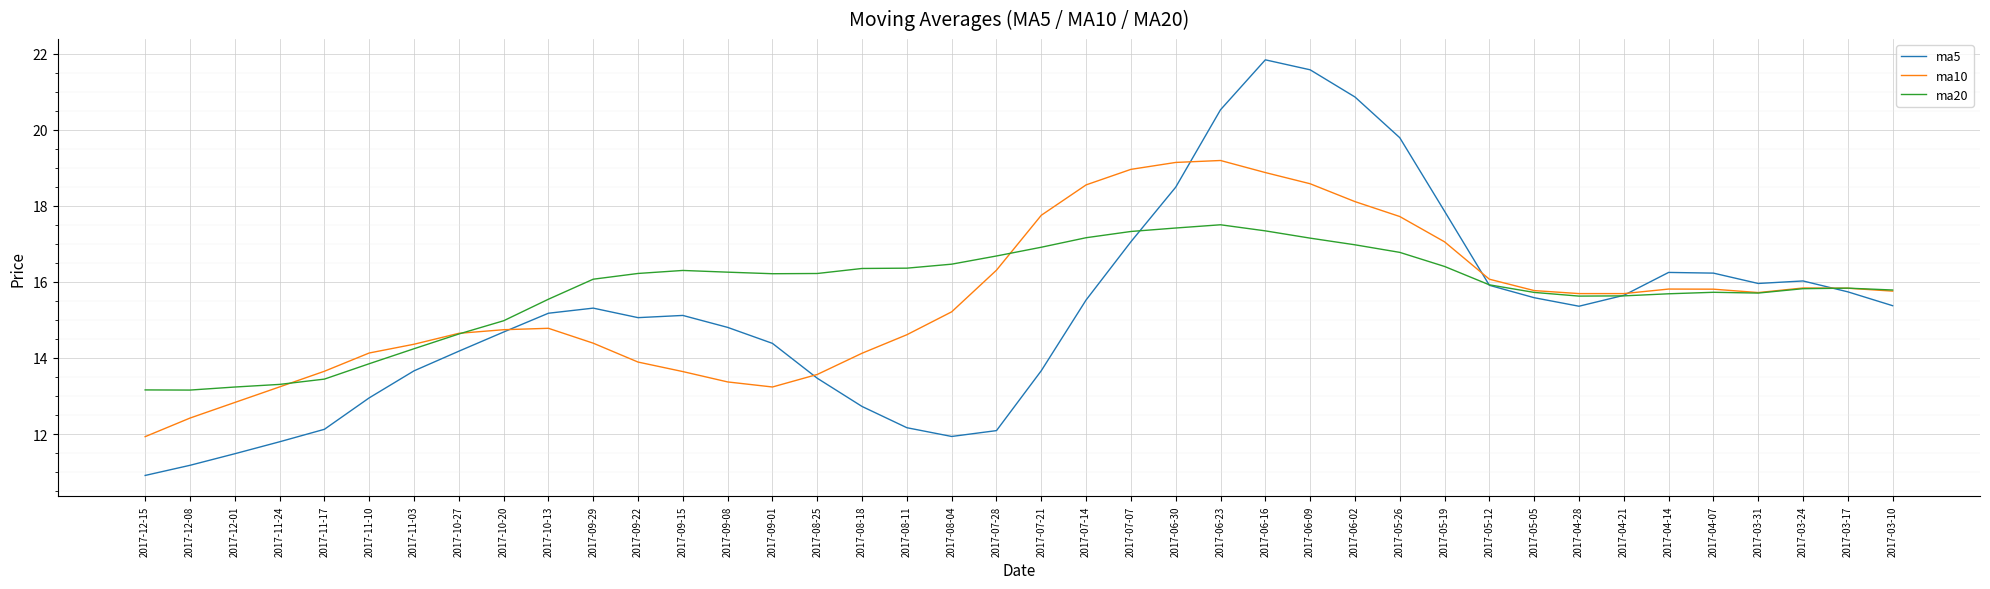

What position from the right is 2017-07-21?

20